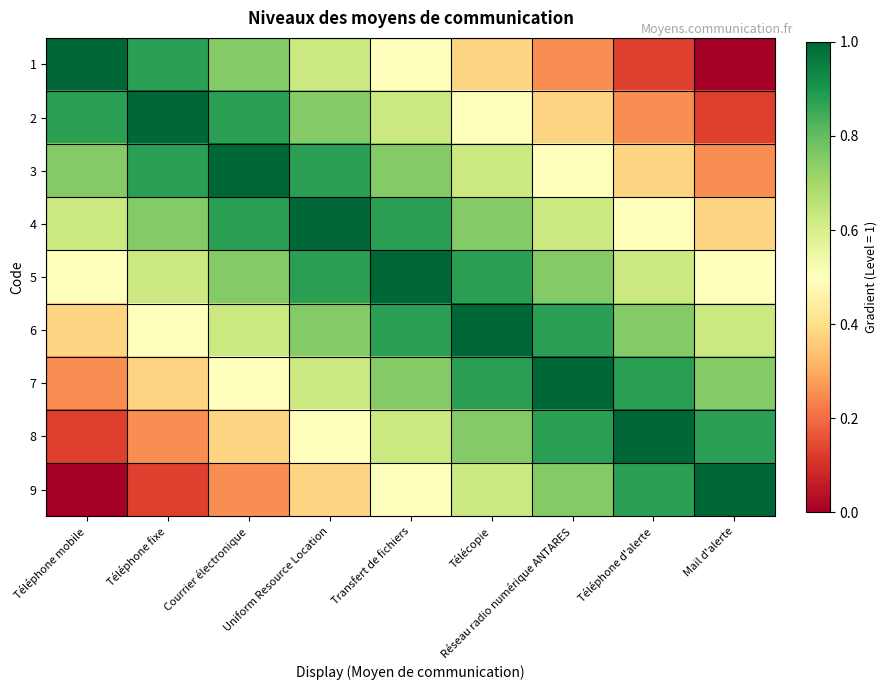

Reading left to right, list all the values displayed in this chart.

1: Téléphone mobile=1.0	Téléphone fixe=0.9	Courrier électronique=0.8	Uniform Resource Location=0.6	Transfert de fichiers=0.5	Télécopie=0.4	Réseau radio numérique ANTARES=0.2	Téléphone d'alerte=0.1	Mail d'alerte=0.0
2: Téléphone mobile=0.9	Téléphone fixe=1.0	Courrier électronique=0.9	Uniform Resource Location=0.8	Transfert de fichiers=0.6	Télécopie=0.5	Réseau radio numérique ANTARES=0.4	Téléphone d'alerte=0.2	Mail d'alerte=0.1
3: Téléphone mobile=0.8	Téléphone fixe=0.9	Courrier électronique=1.0	Uniform Resource Location=0.9	Transfert de fichiers=0.8	Télécopie=0.6	Réseau radio numérique ANTARES=0.5	Téléphone d'alerte=0.4	Mail d'alerte=0.2
4: Téléphone mobile=0.6	Téléphone fixe=0.8	Courrier électronique=0.9	Uniform Resource Location=1.0	Transfert de fichiers=0.9	Télécopie=0.8	Réseau radio numérique ANTARES=0.6	Téléphone d'alerte=0.5	Mail d'alerte=0.4
5: Téléphone mobile=0.5	Téléphone fixe=0.6	Courrier électronique=0.8	Uniform Resource Location=0.9	Transfert de fichiers=1.0	Télécopie=0.9	Réseau radio numérique ANTARES=0.8	Téléphone d'alerte=0.6	Mail d'alerte=0.5
6: Téléphone mobile=0.4	Téléphone fixe=0.5	Courrier électronique=0.6	Uniform Resource Location=0.8	Transfert de fichiers=0.9	Télécopie=1.0	Réseau radio numérique ANTARES=0.9	Téléphone d'alerte=0.8	Mail d'alerte=0.6
7: Téléphone mobile=0.2	Téléphone fixe=0.4	Courrier électronique=0.5	Uniform Resource Location=0.6	Transfert de fichiers=0.8	Télécopie=0.9	Réseau radio numérique ANTARES=1.0	Téléphone d'alerte=0.9	Mail d'alerte=0.8
8: Téléphone mobile=0.1	Téléphone fixe=0.2	Courrier électronique=0.4	Uniform Resource Location=0.5	Transfert de fichiers=0.6	Télécopie=0.8	Réseau radio numérique ANTARES=0.9	Téléphone d'alerte=1.0	Mail d'alerte=0.9
9: Téléphone mobile=0.0	Téléphone fixe=0.1	Courrier électronique=0.2	Uniform Resource Location=0.4	Transfert de fichiers=0.5	Télécopie=0.6	Réseau radio numérique ANTARES=0.8	Téléphone d'alerte=0.9	Mail d'alerte=1.0